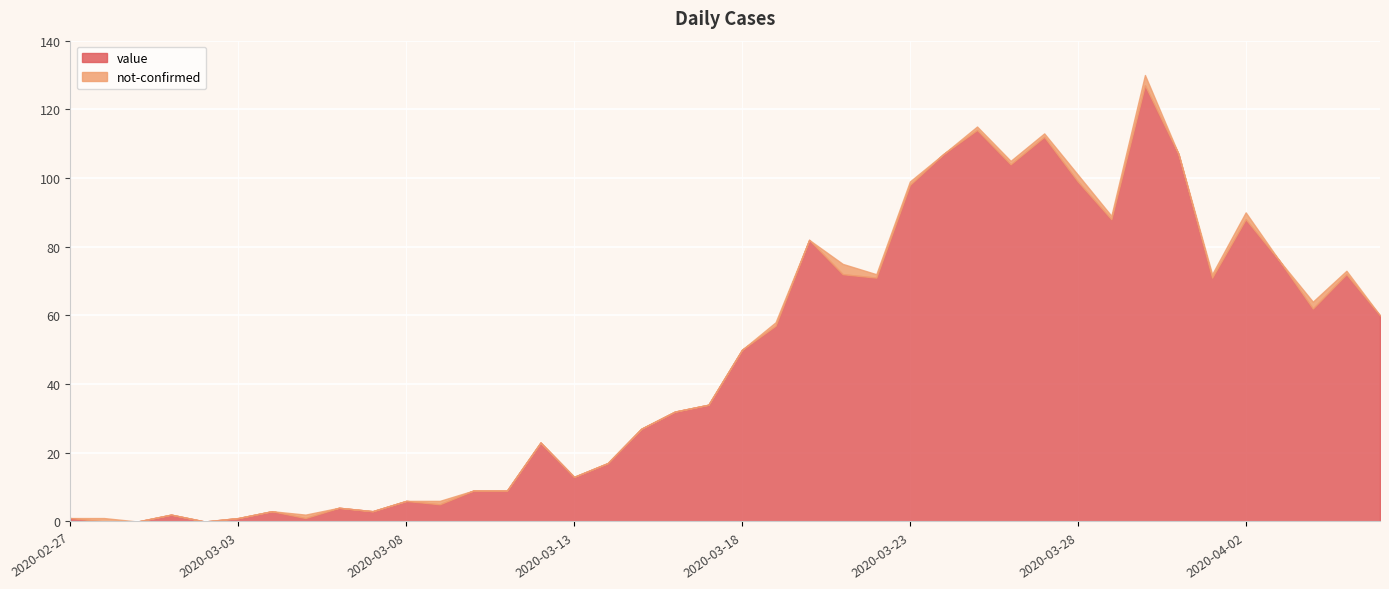

What is the difference between the highest and lowest values at 2020-03-30?

124